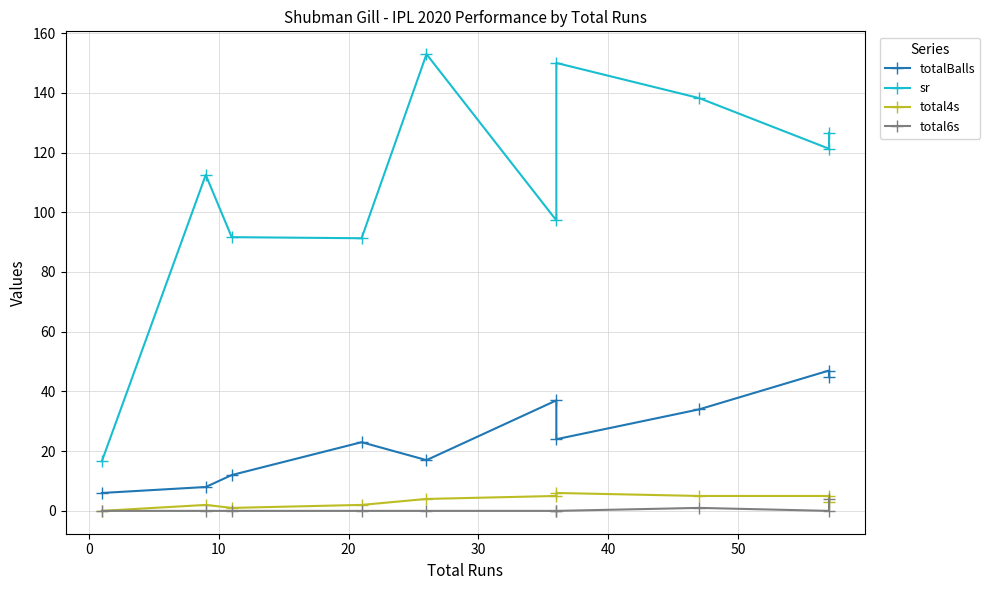

What is the maximum value for total4s?

6.0